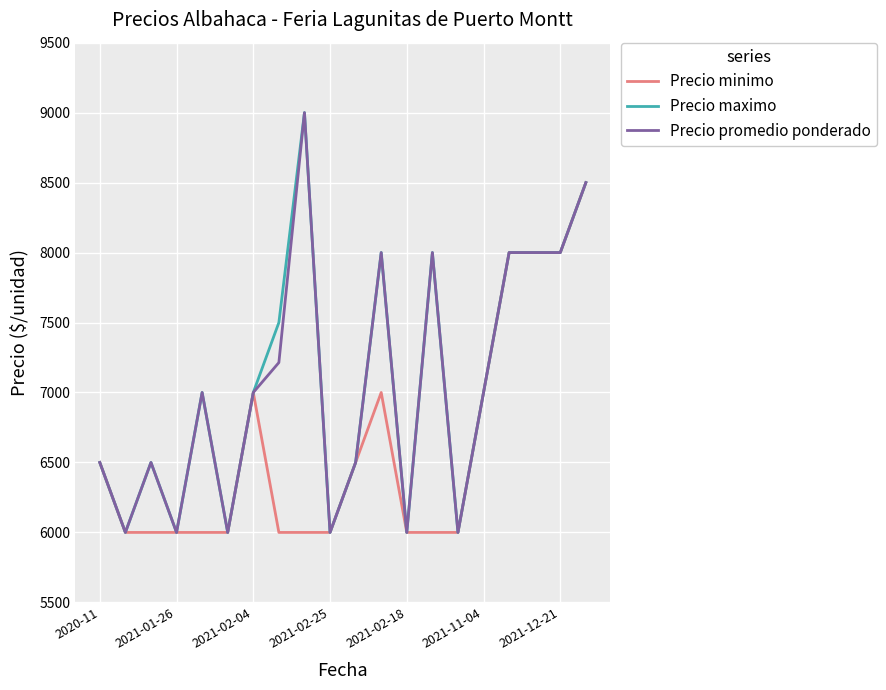

What is the greatest value displayed?

9000